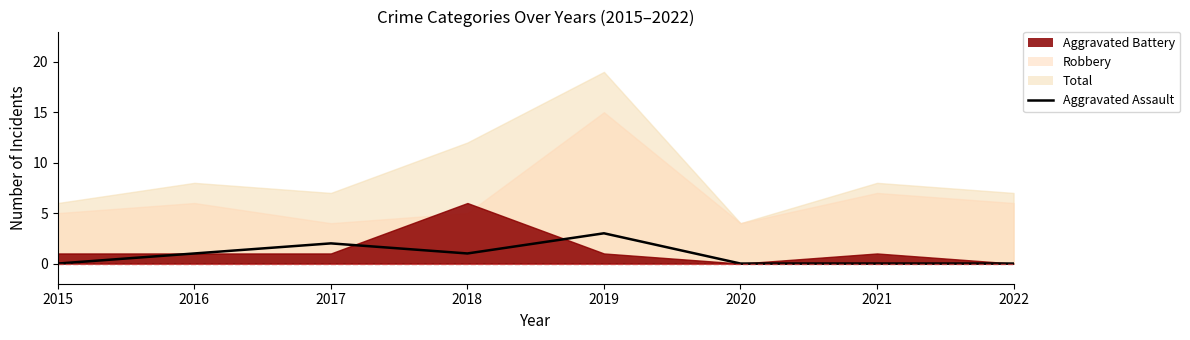

Which category has the highest value across all series?

2019